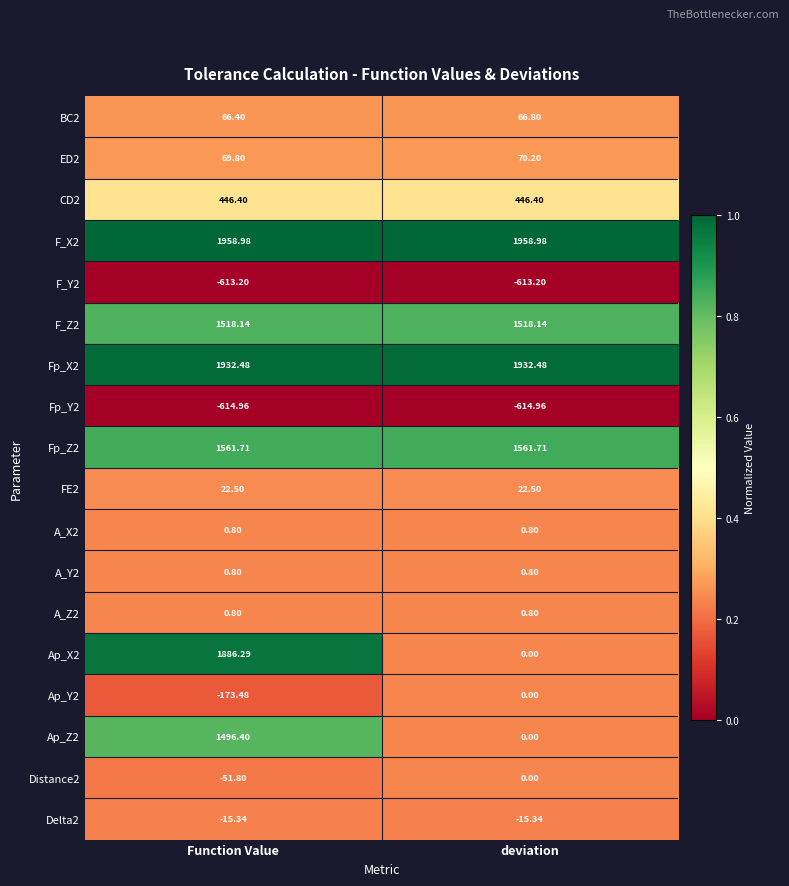

At how many categories does at least one series exceed 0?

2